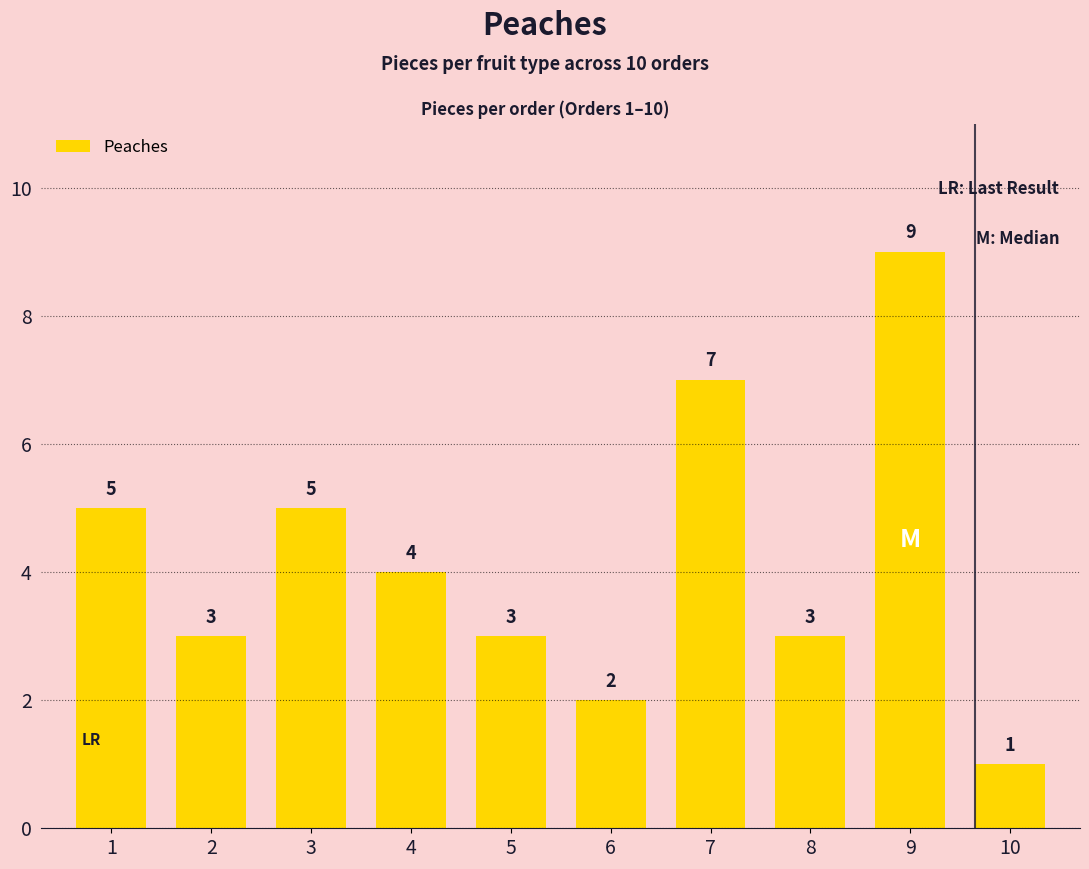

How many values are between 3 and 5?

6